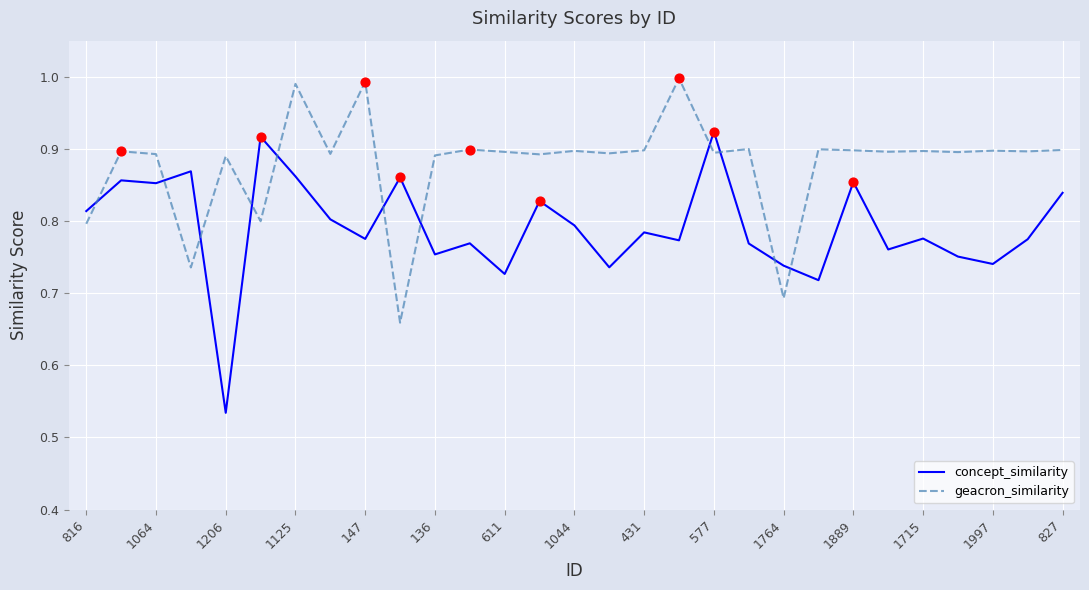

Which series has the largest total across all categories?

geacron_similarity